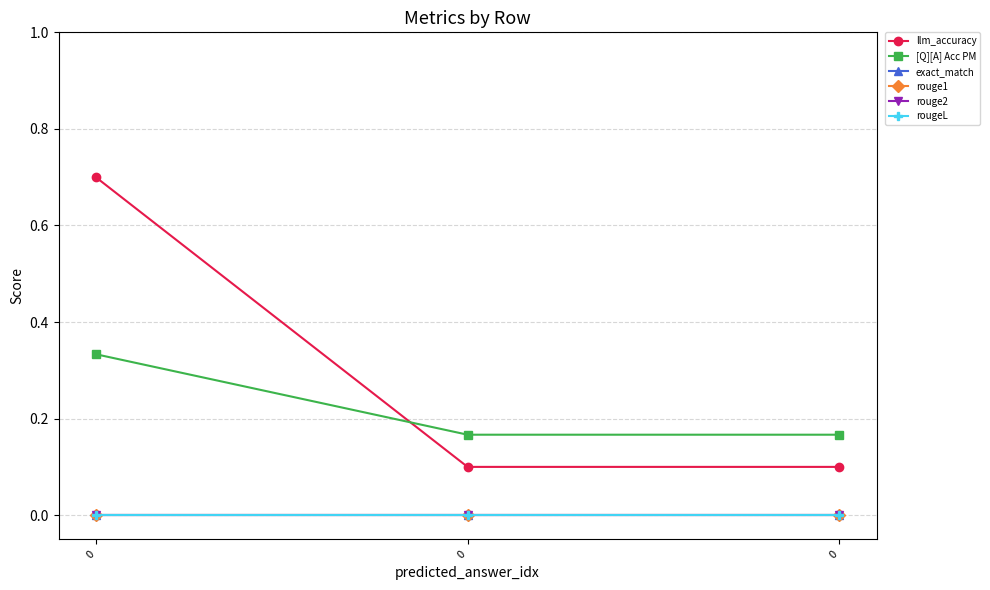

How many lines are shown in the chart?

6